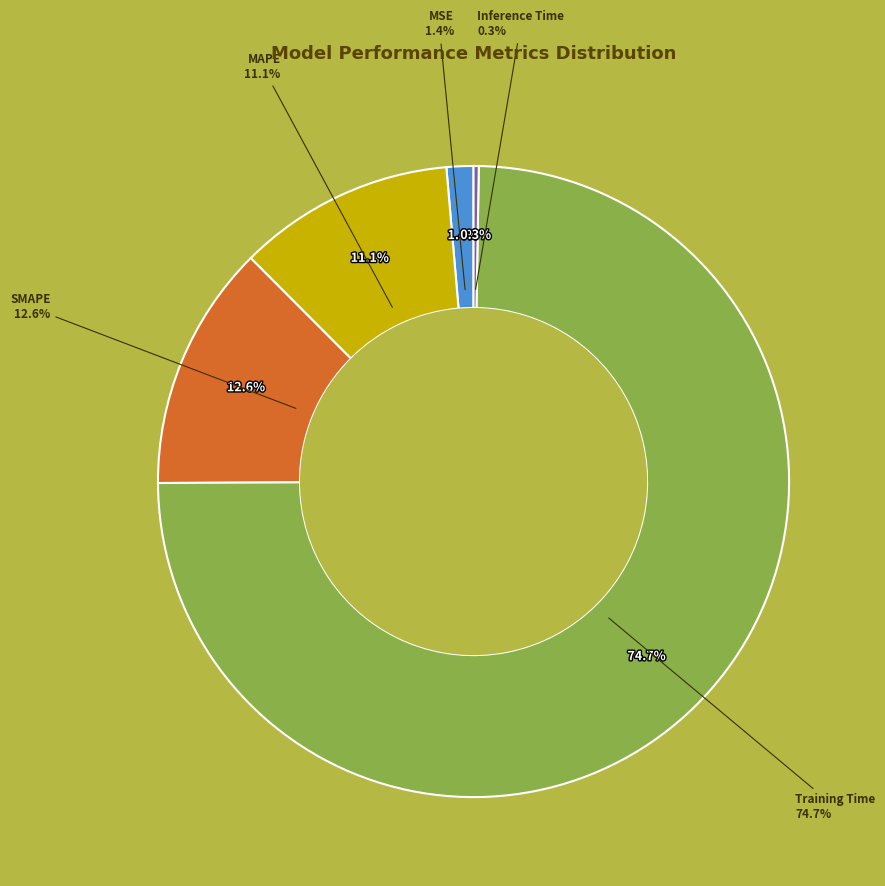

What percentage is NOT represented by MSE?

98.6%